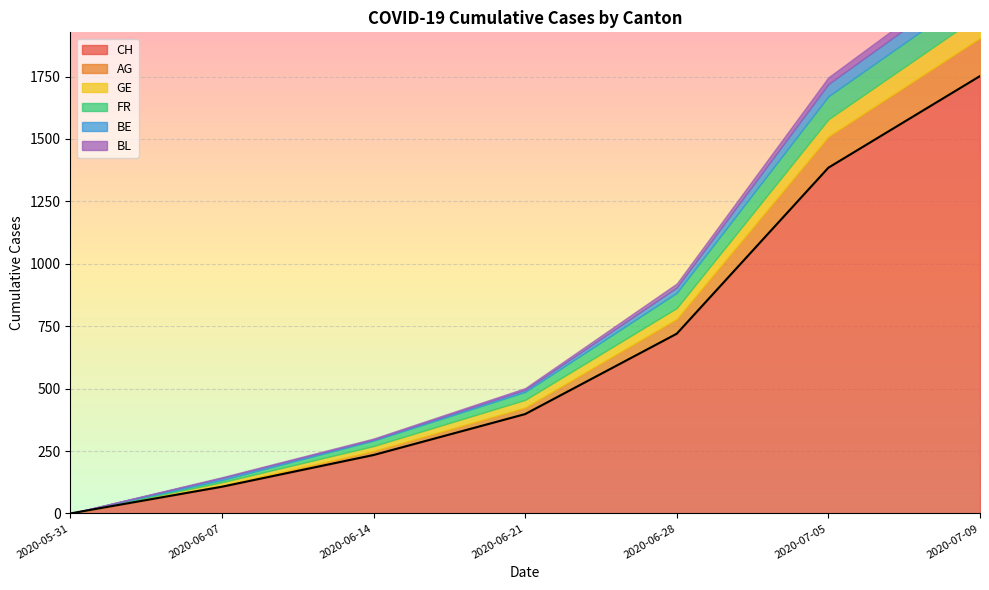

List the series in order of their peak value, highest first.

CH, AG, FR, GE, BE, BL